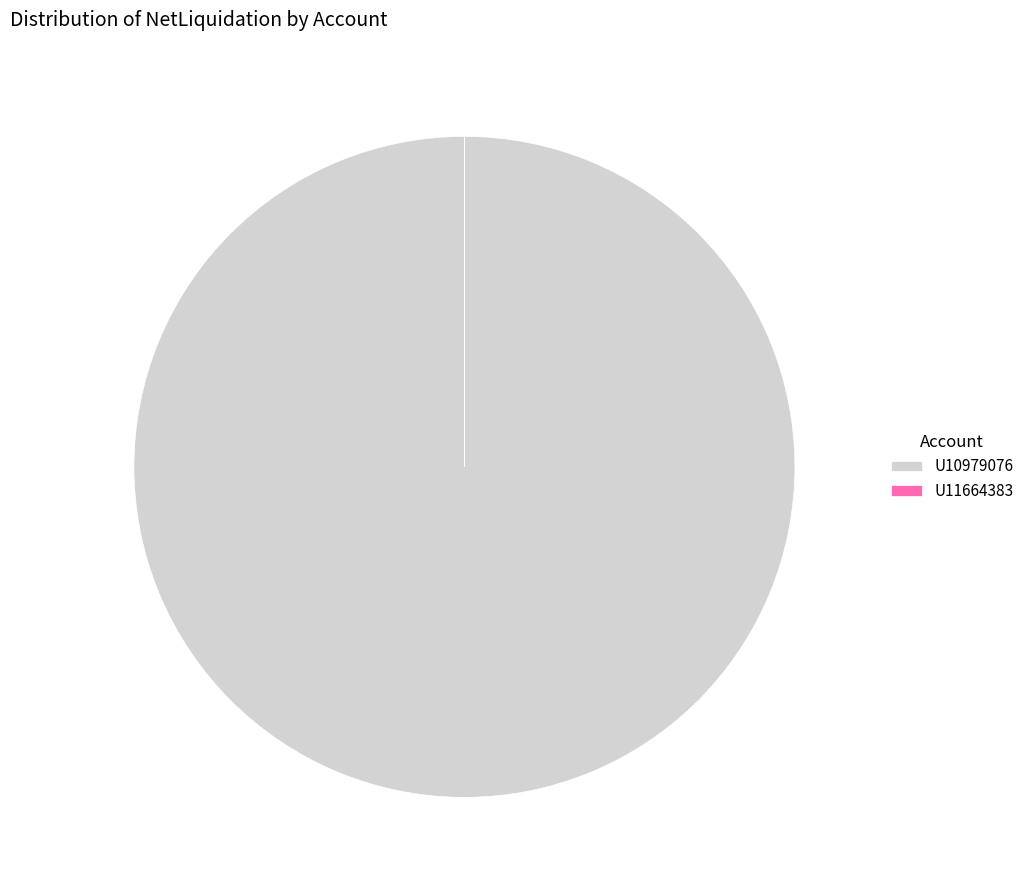

Is it true that U10979076 is 93% of the pie?

False